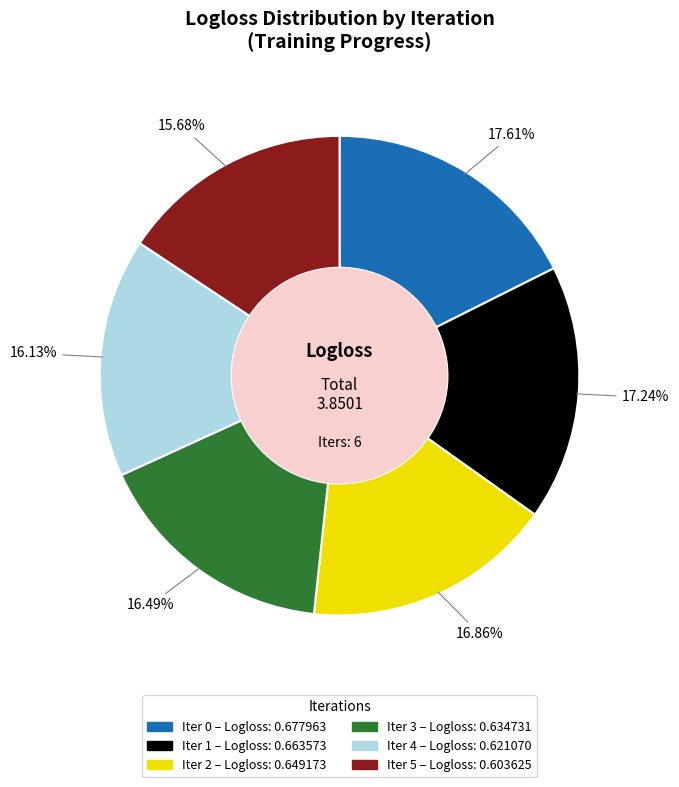

Is there a majority slice in this chart?

No